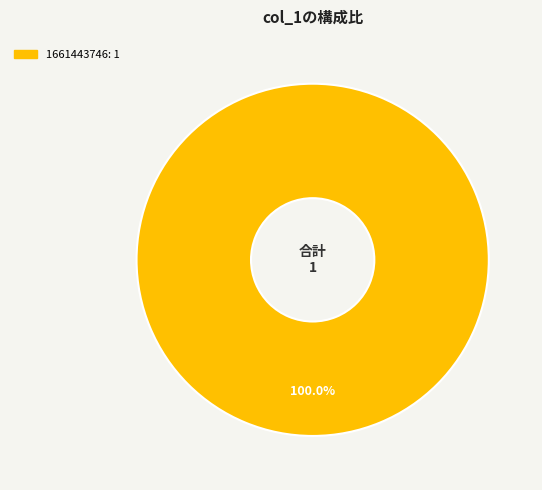

Is there any slice that represents more than half of the pie?

Yes